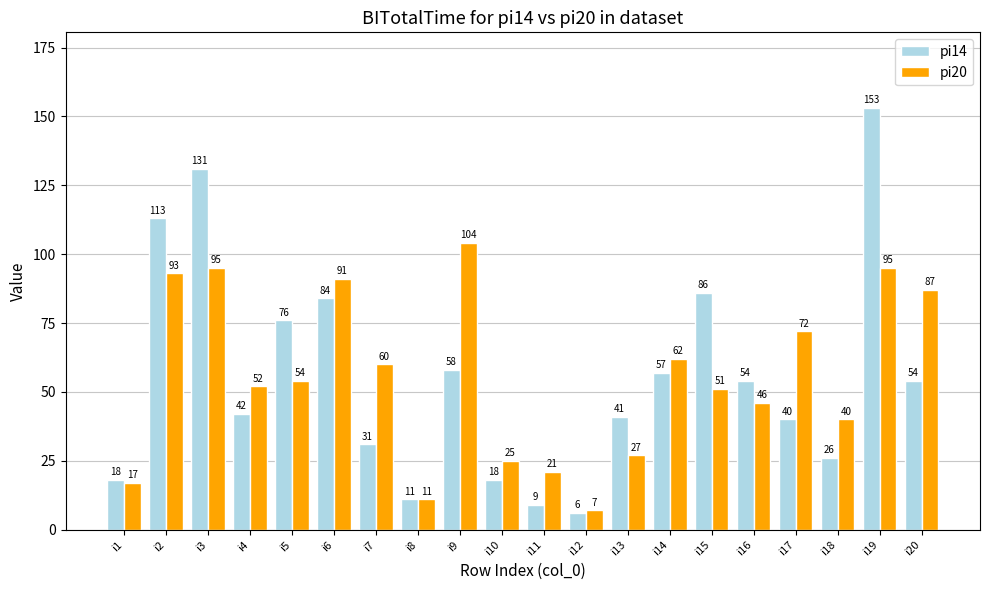

Where is pi20 nearest to the value 55?

i5